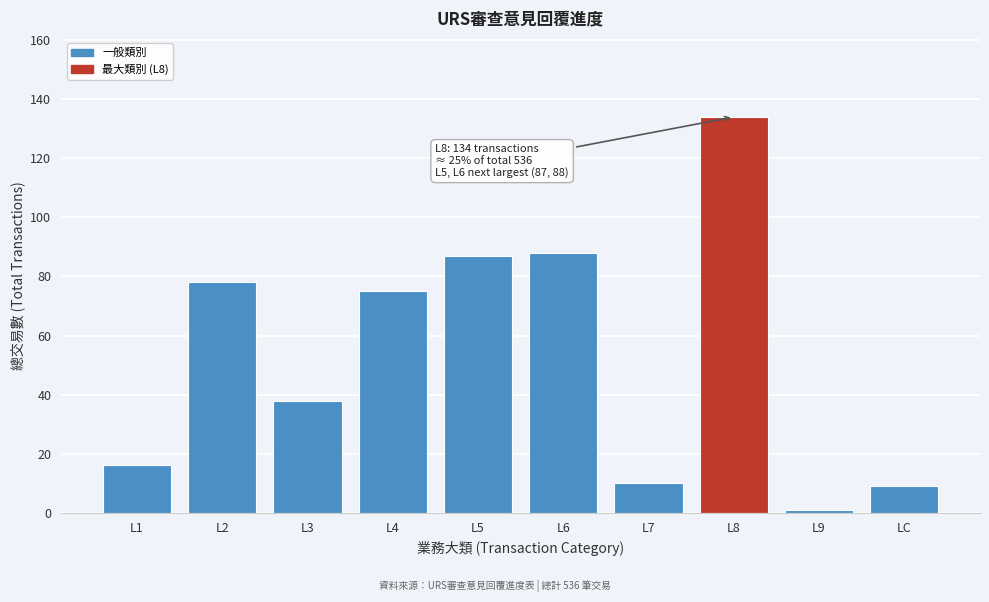

Reading left to right, list all the values displayed in this chart.

16	78	38	75	87	88	10	134	1	9